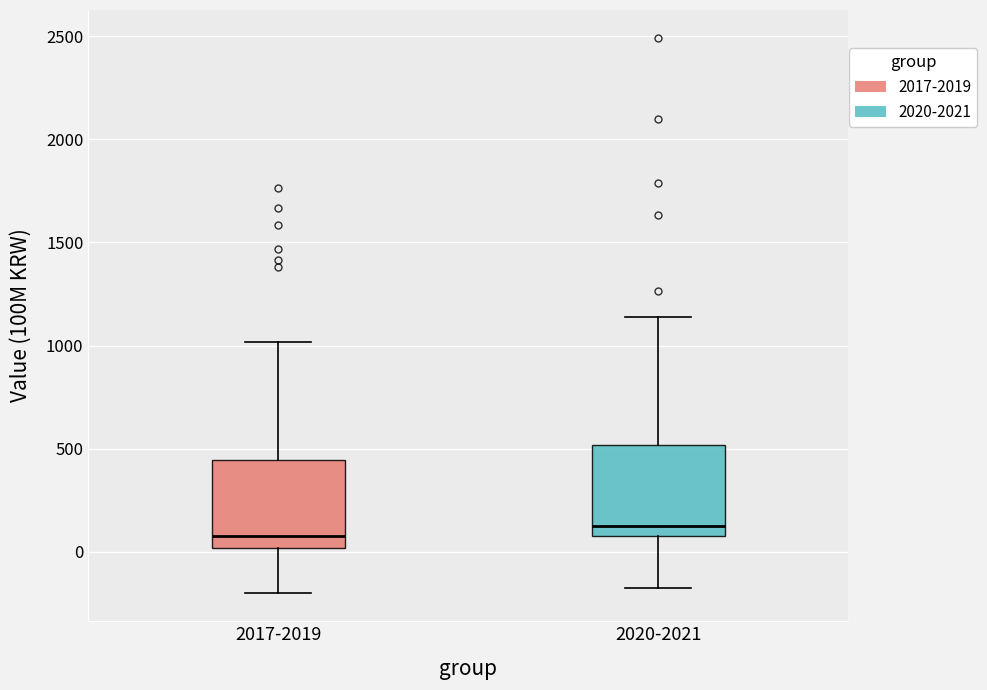

Where does the lower whisker of the box for 2017-2019 end on the y-axis? The values are not printed on the chart, so give them approximately, as read against the axis.

-200